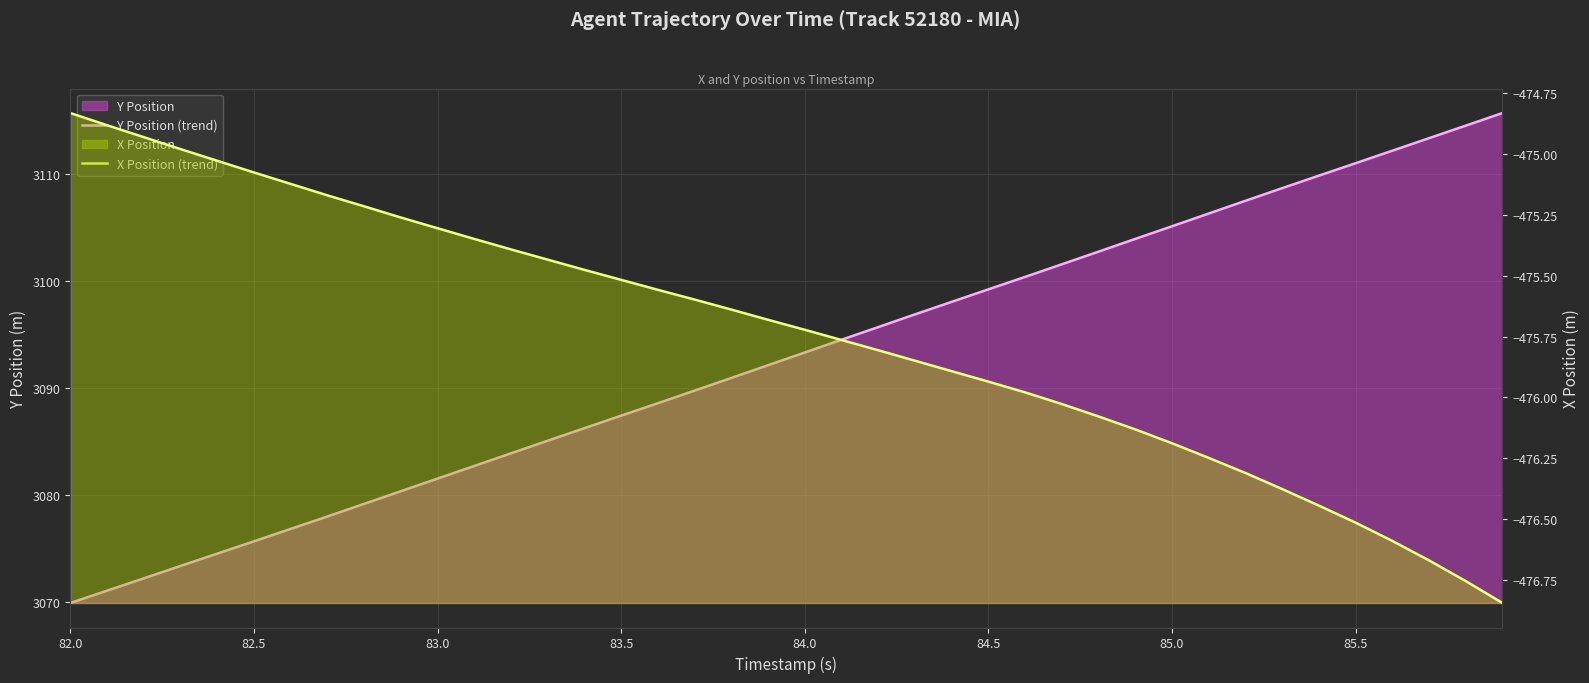

What is the difference between the second highest and minimum values in the Y Position (trend) series?

44.6